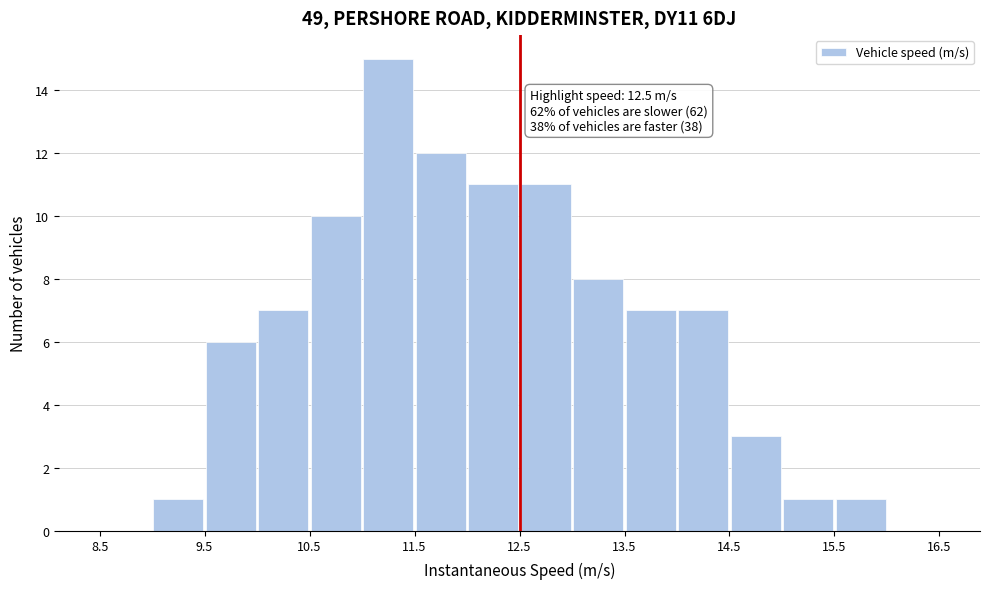

Over which range of the x-axis is the bar tallest?

11.0 to 11.5